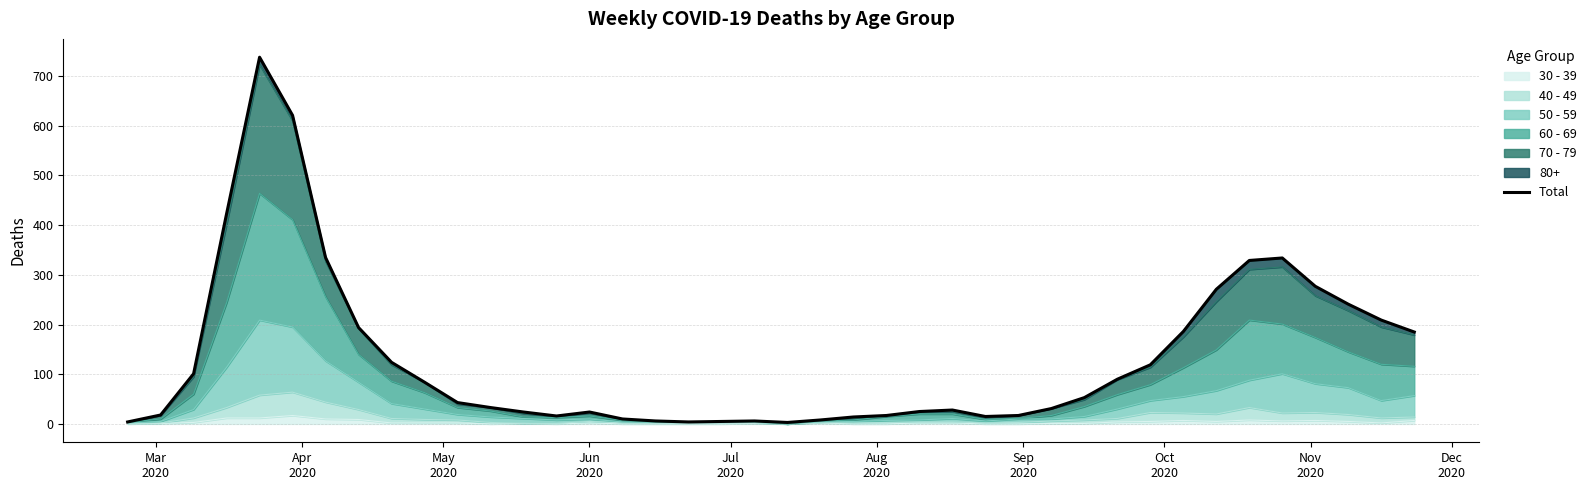

What is the sum of all values?

5265